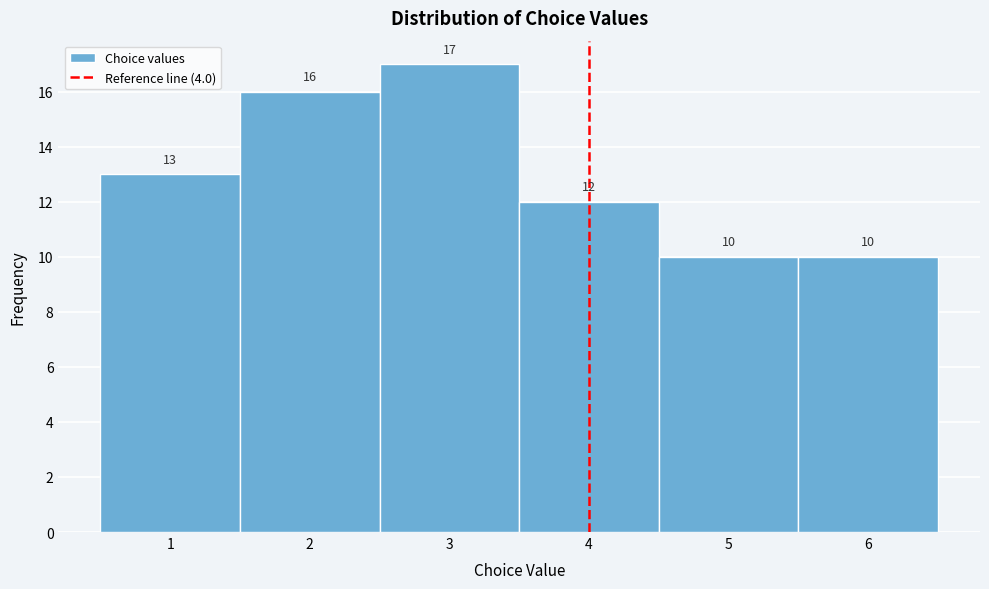

Over which range of the x-axis is the bar tallest?

2.5 to 3.5